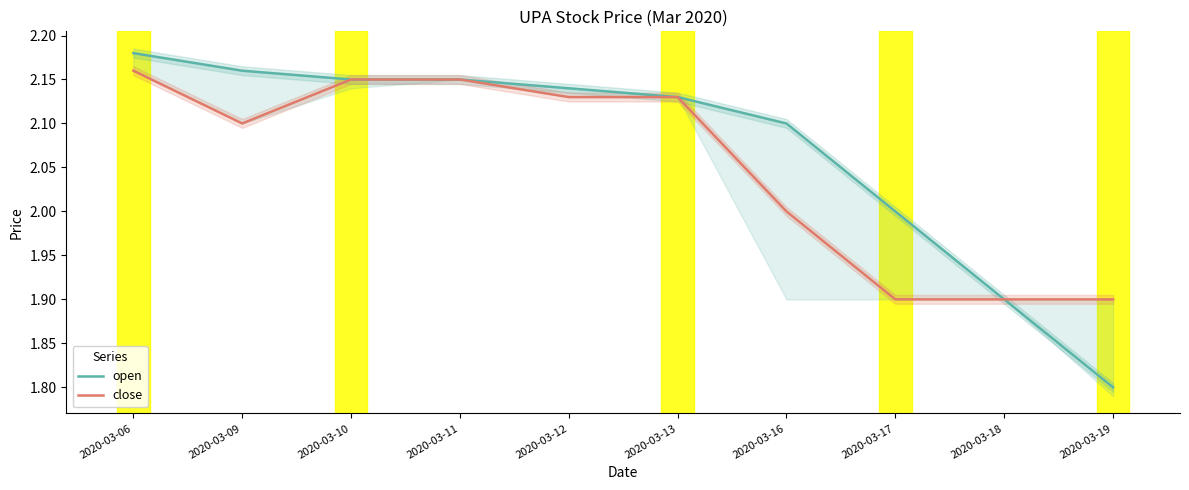

Count the number of data series in this chart.

2